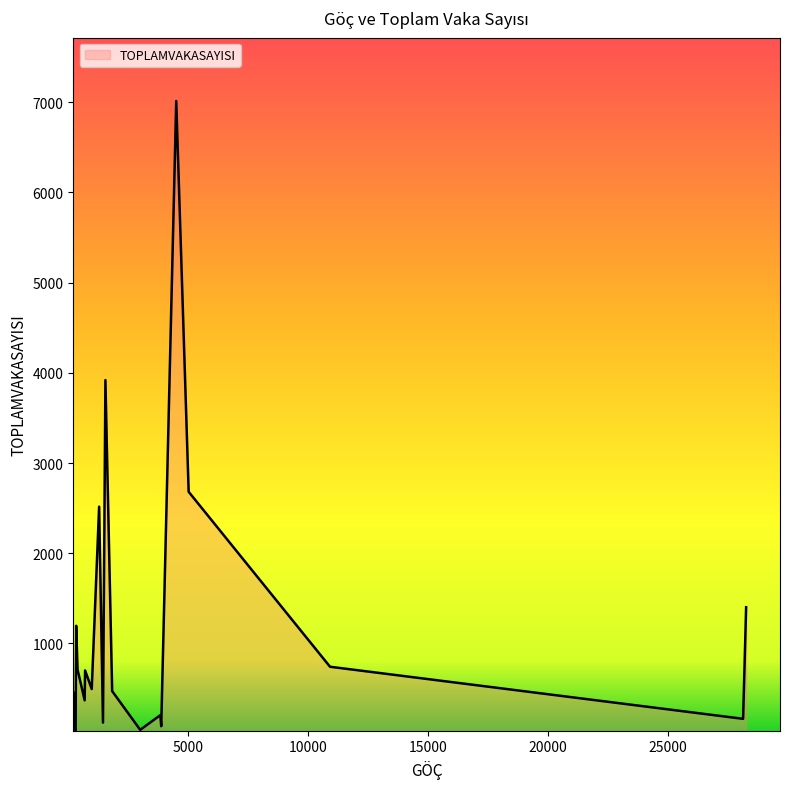

What is the difference between the maximum and minimum values?

6975